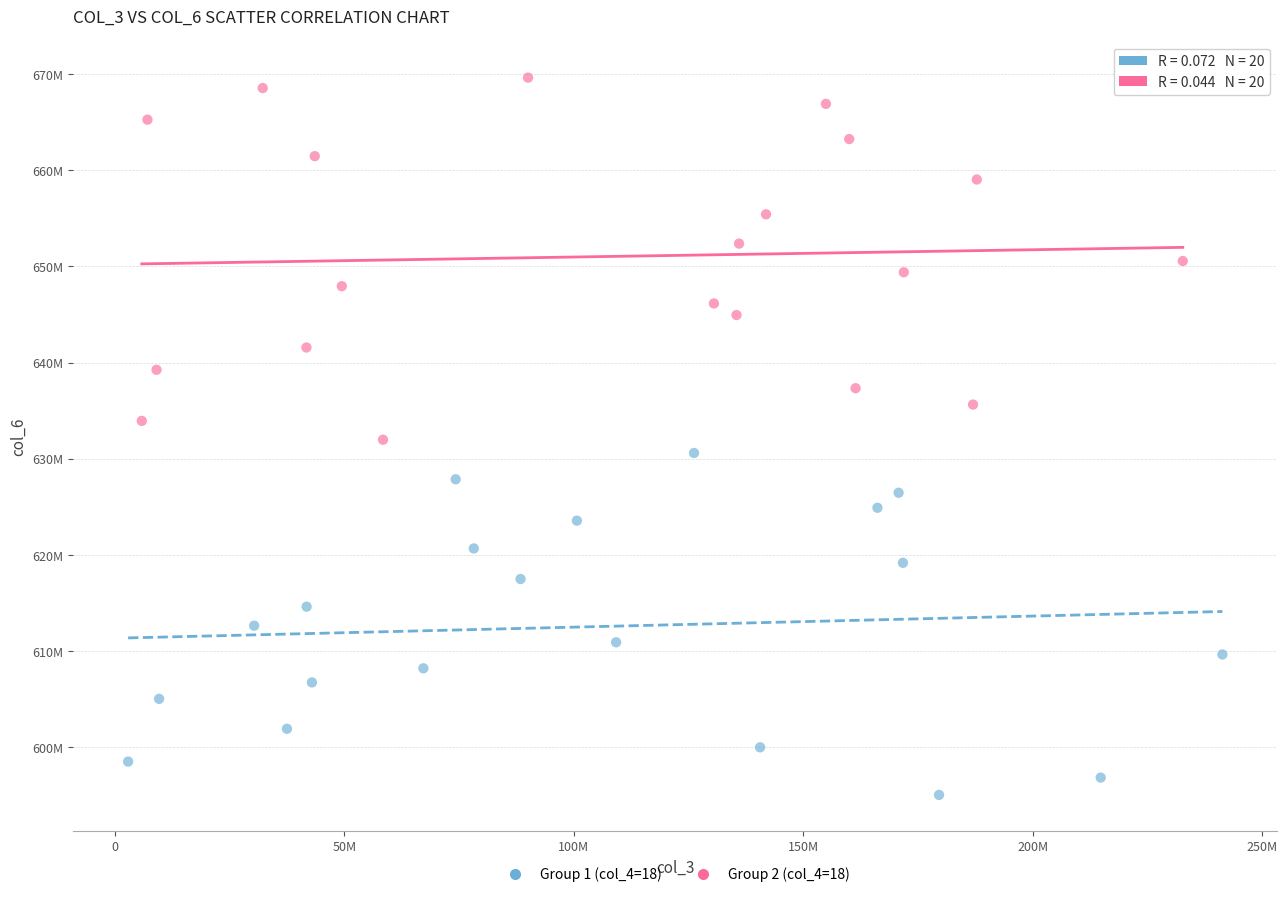

What are all the series names shown in the legend?

Group 1 (col_4=18), Group 2 (col_4=18)